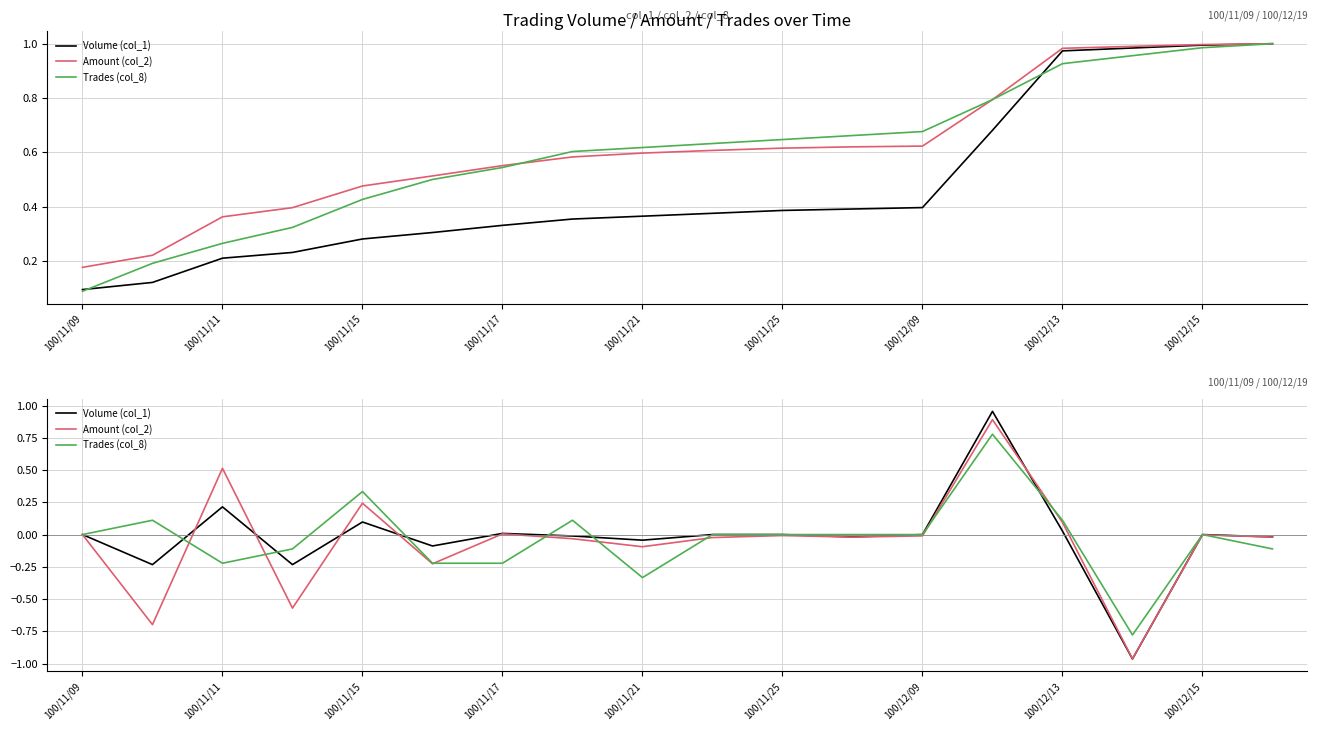

True or false: Trades (col_8) and Amount (col_2) cross at least once.

True